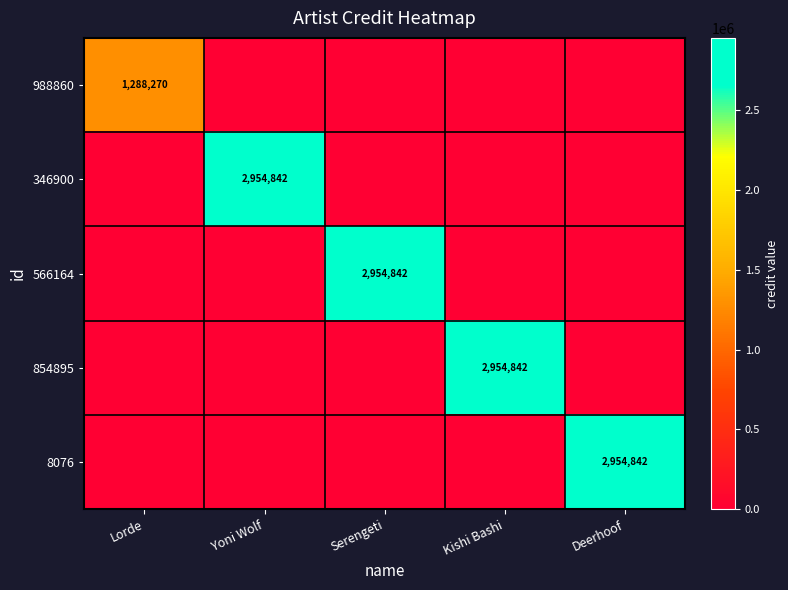

At which category does the chart reach its minimum across all series?

Yoni Wolf